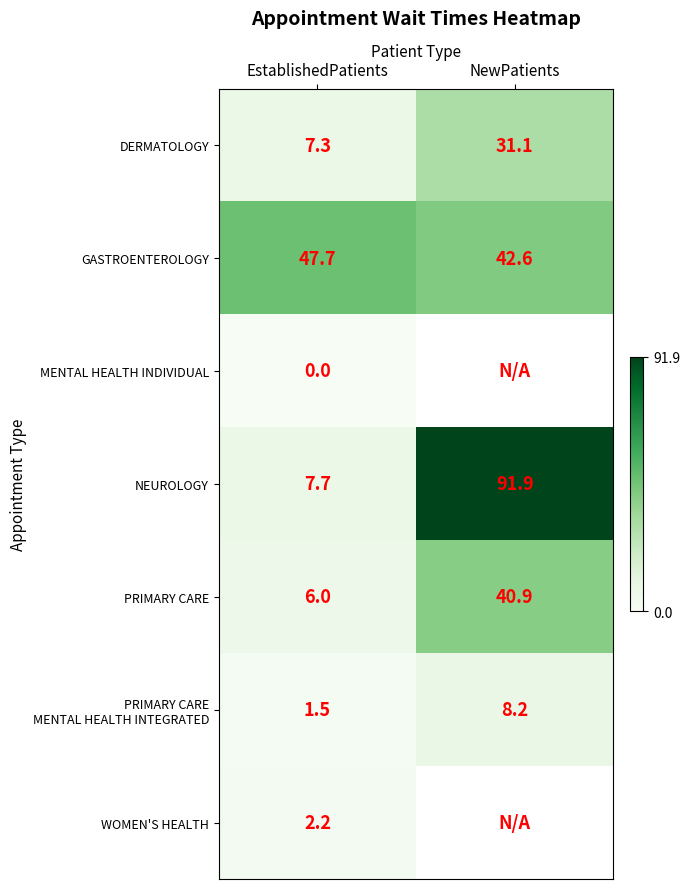

At which label does PRIMARY CARE reach its peak?

NewPatients